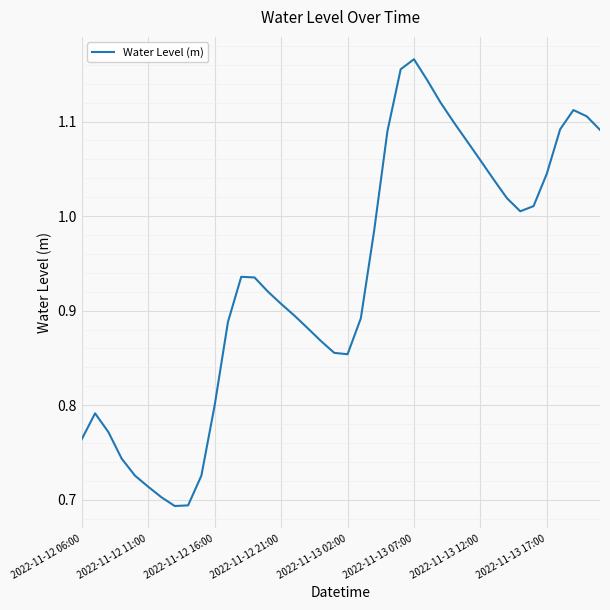

What is the difference between the maximum and minimum values?

0.5